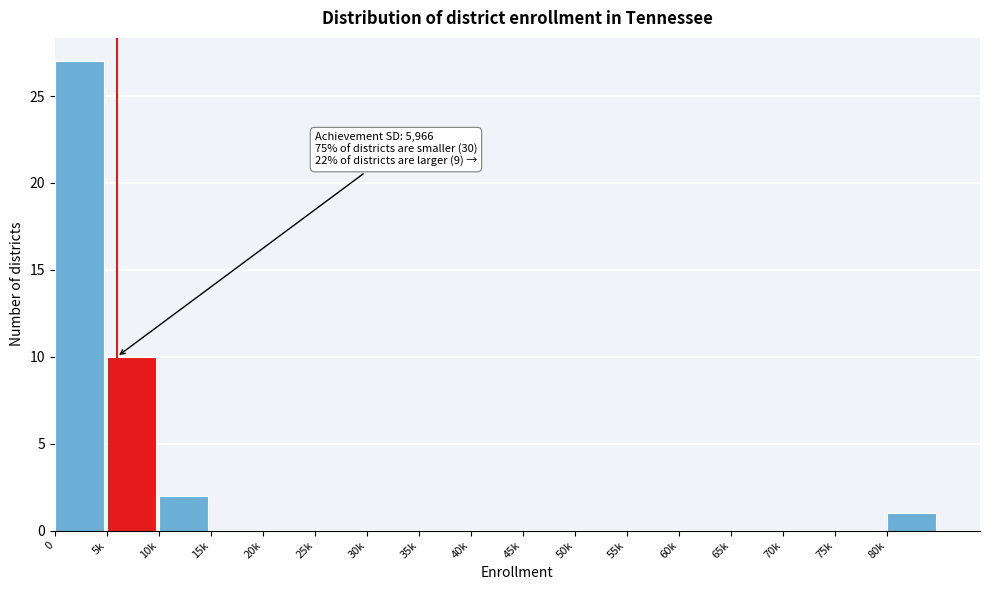

Reading right to left, transcribe all the data shown in this chart.

80k=1	75k=0	70k=0	65k=0	60k=0	55k=0	50k=0	45k=0	40k=0	35k=0	30k=0	25k=0	20k=0	15k=0	10k=2	5k=10	0=27